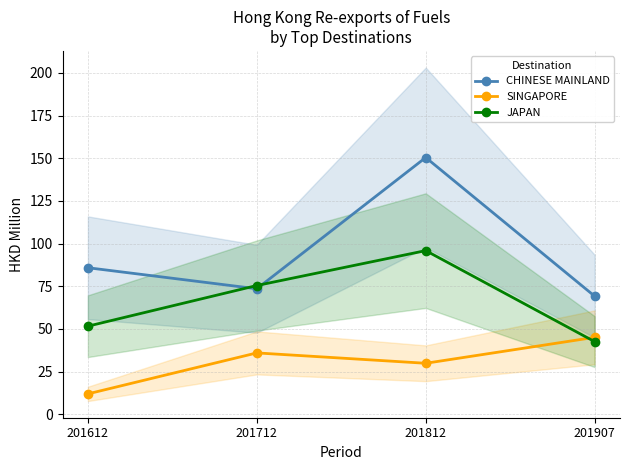

Which category has the highest value in the SINGAPORE series?

201907